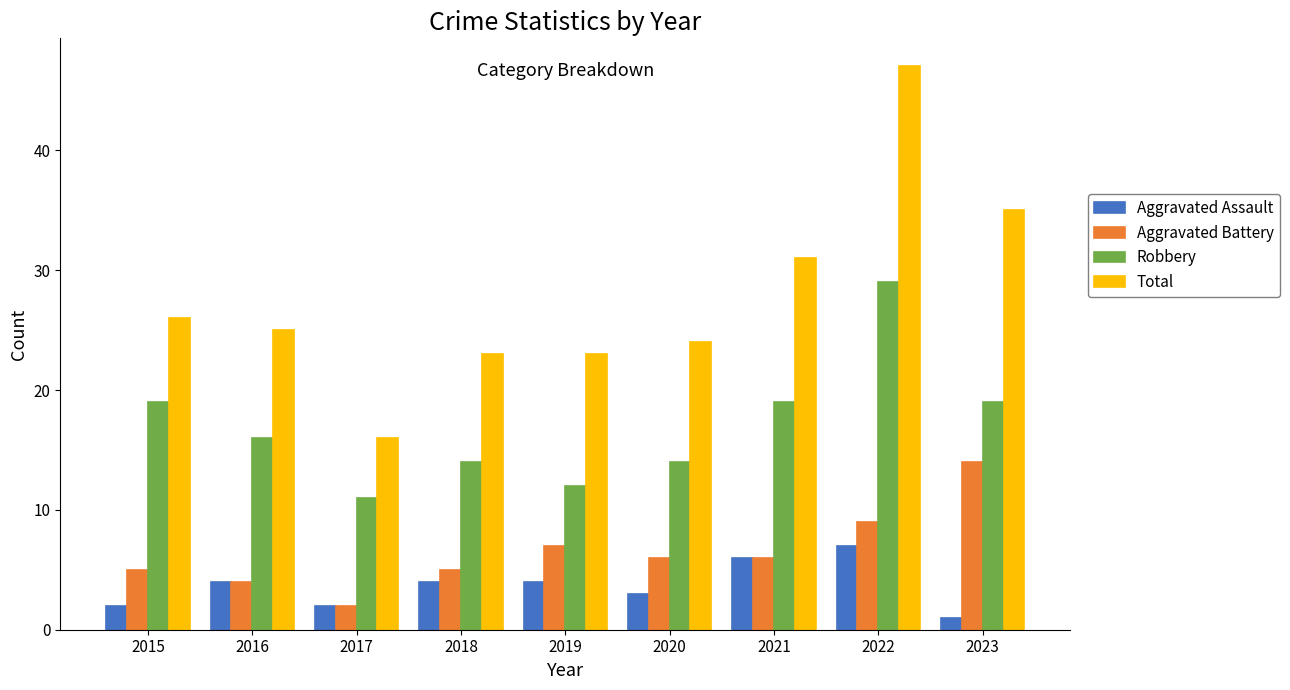

Is it true that Total equals 23 at 2019?

True